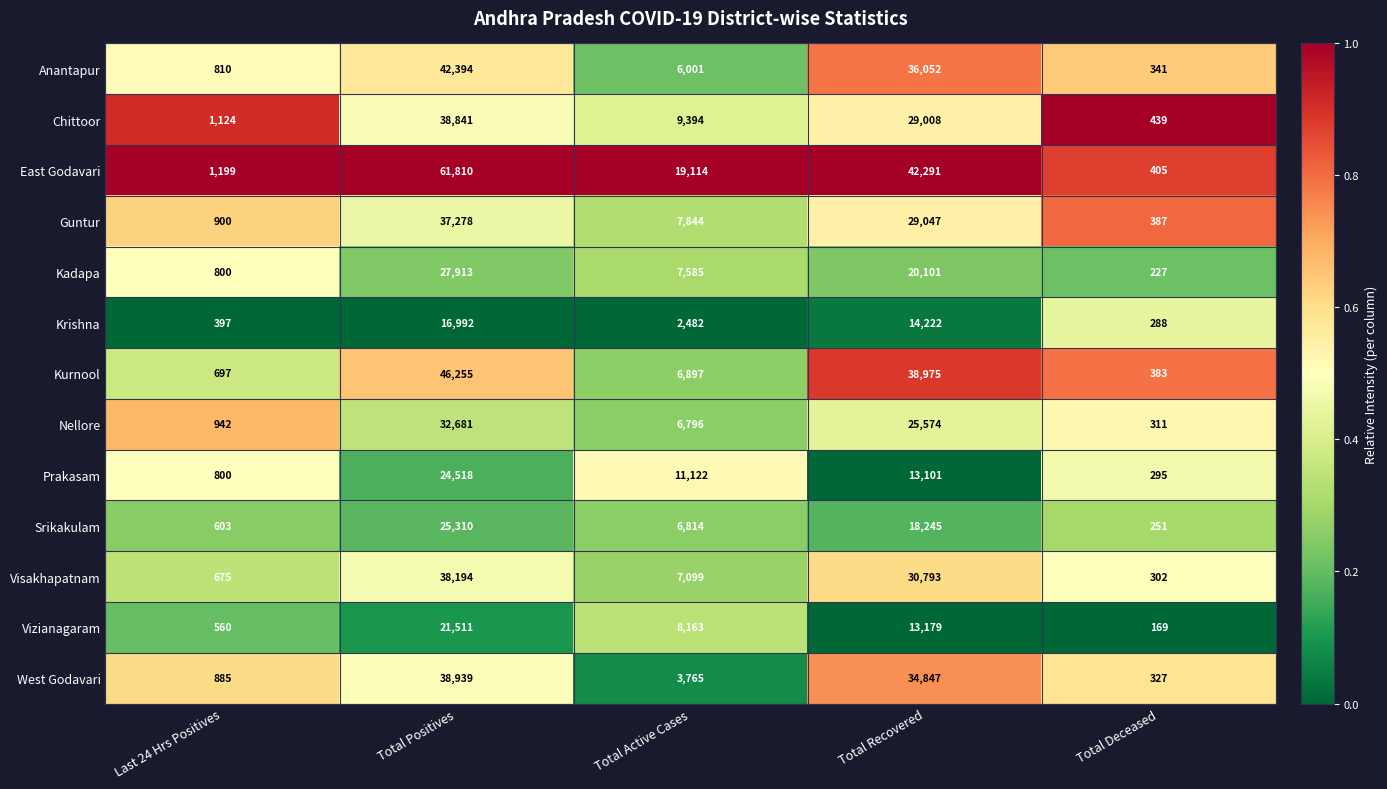

Read the Chittoor value at Total Deceased, to the nearest 10.

440